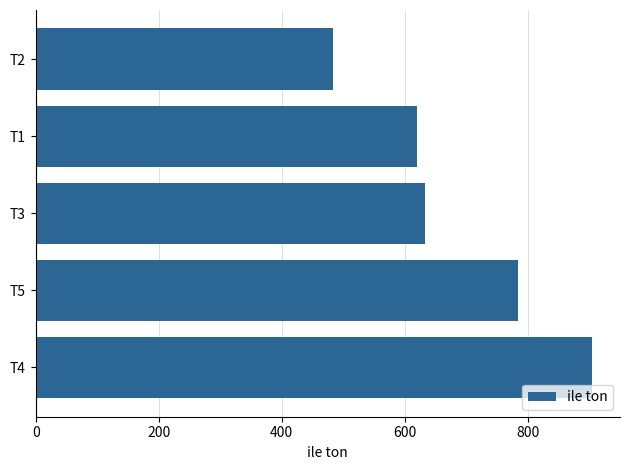

The value at T5 is 784. True or false?

True